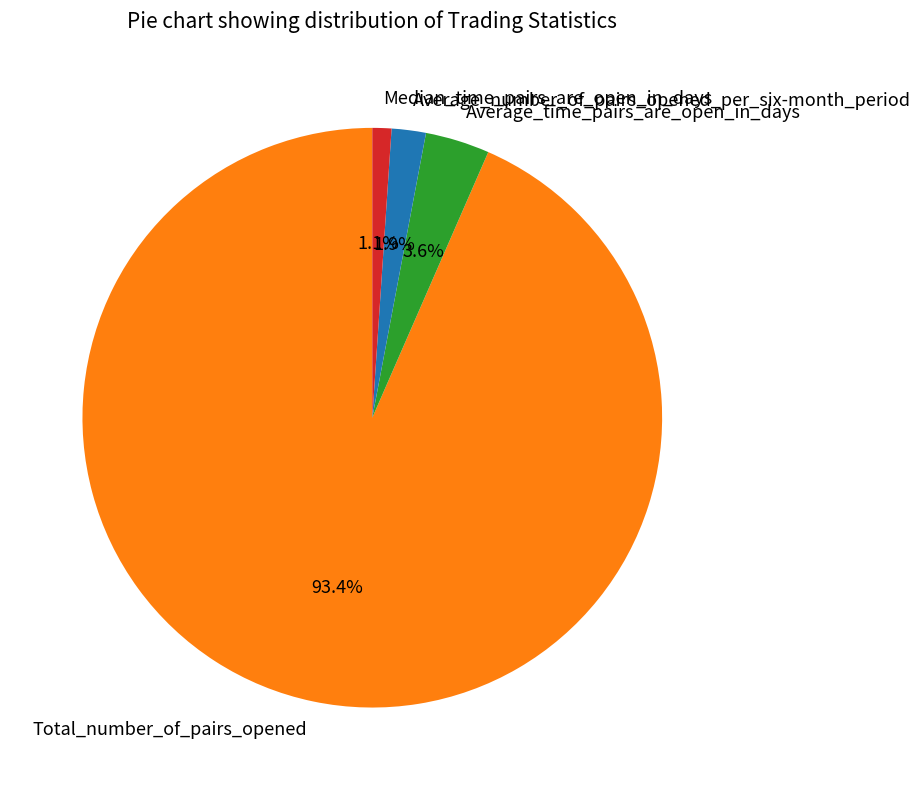

Count the number of slices in the pie.

4